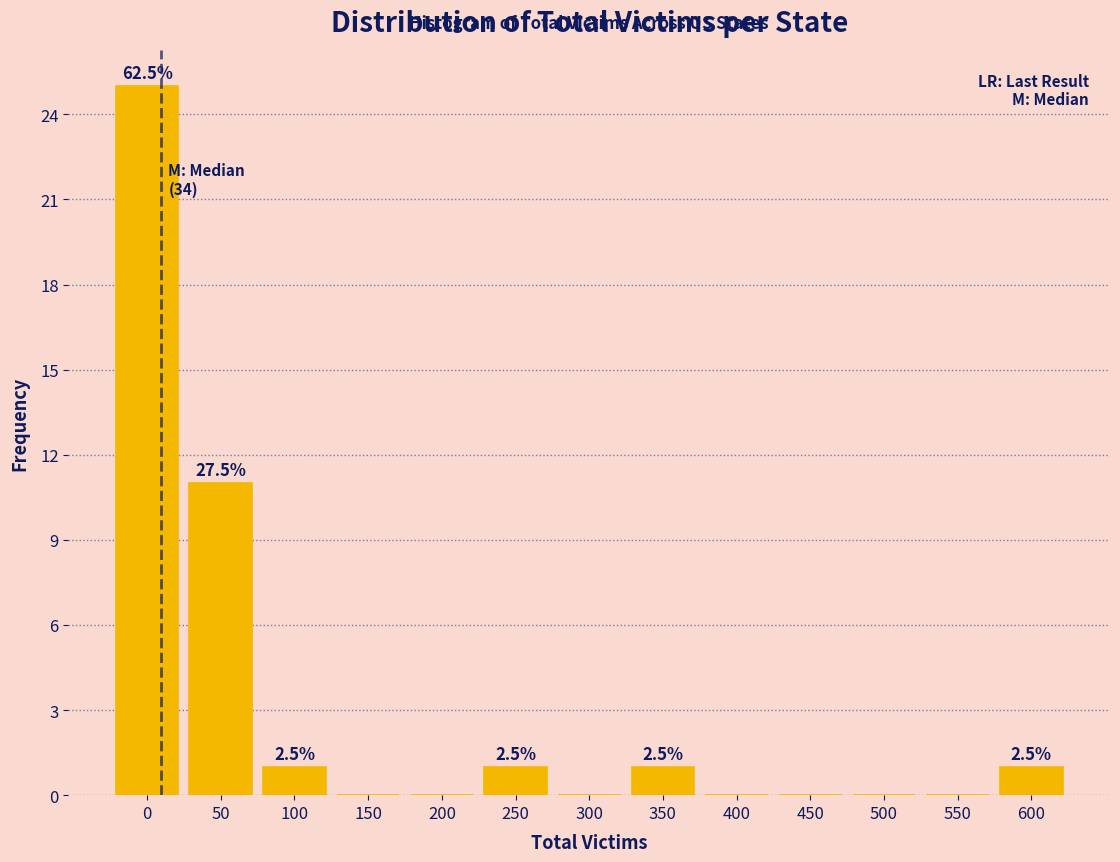

Reading left to right, extract all data points from this chart.

0=25	50=11	100=1	150=0	200=0	250=1	300=0	350=1	400=0	450=0	500=0	550=0	600=1